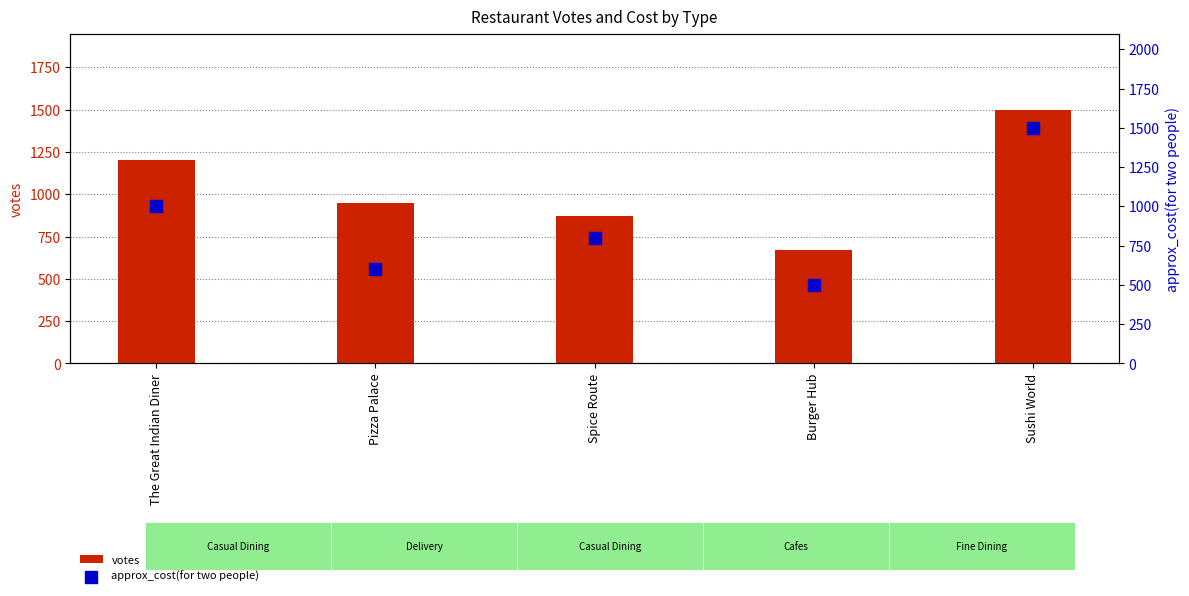

At which category is the sum across all series the highest?

Sushi World